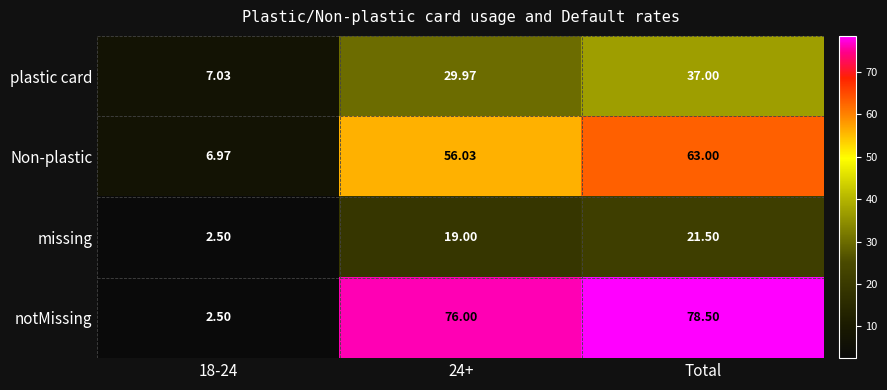

Which series has the largest total across all categories?

notMissing